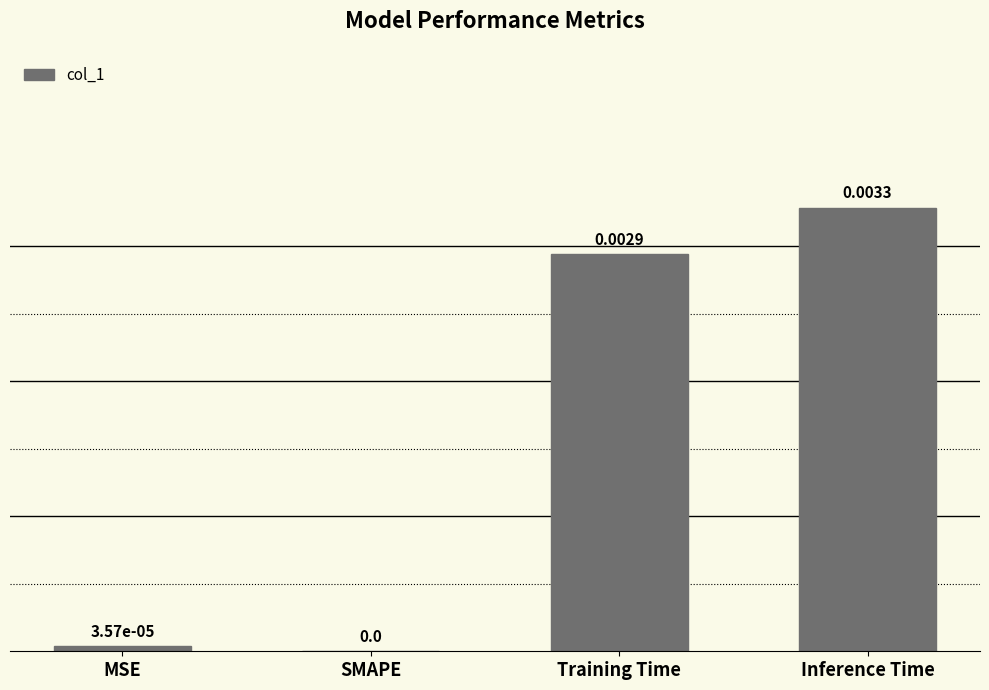

Between SMAPE and Inference Time, which is larger?

Inference Time